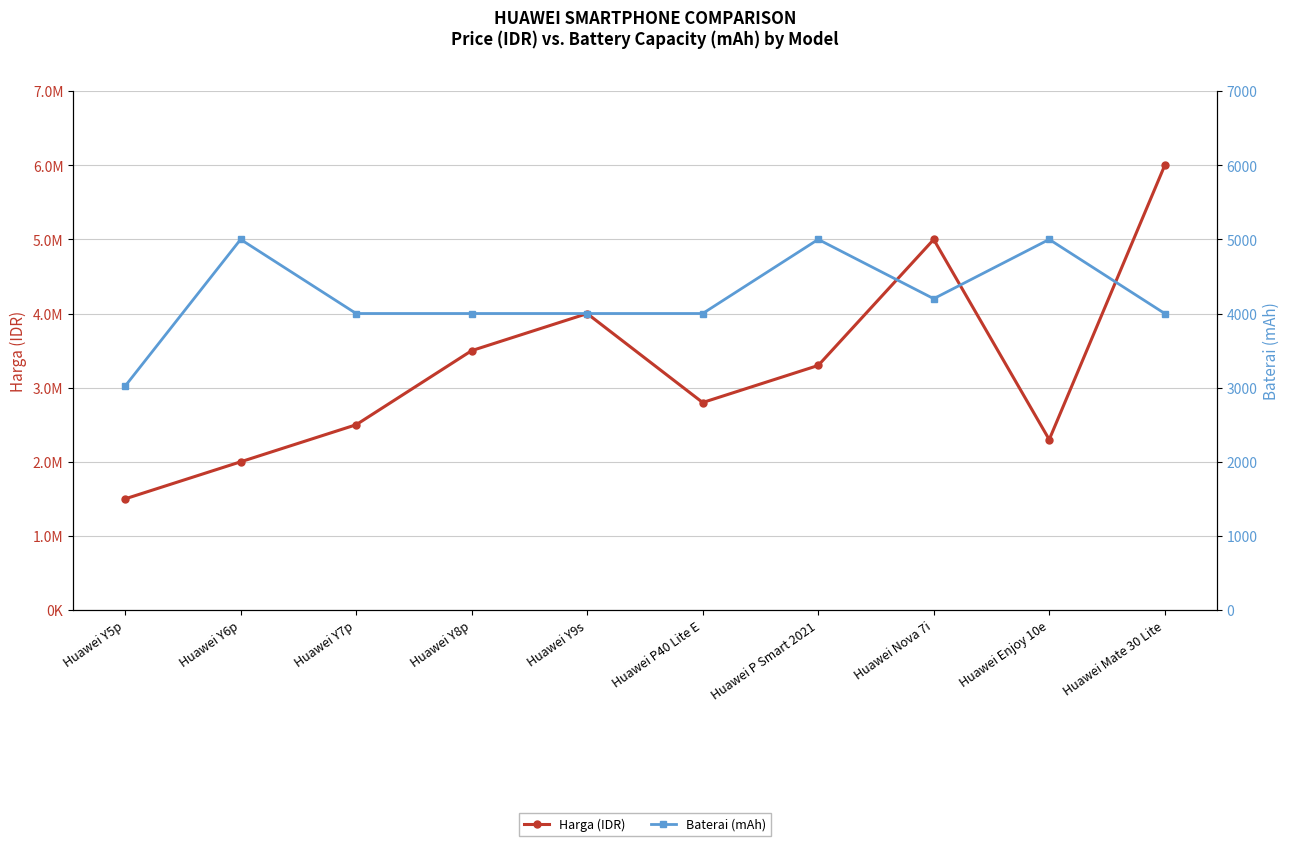

At how many categories does at least one series exceed 3560599?

3